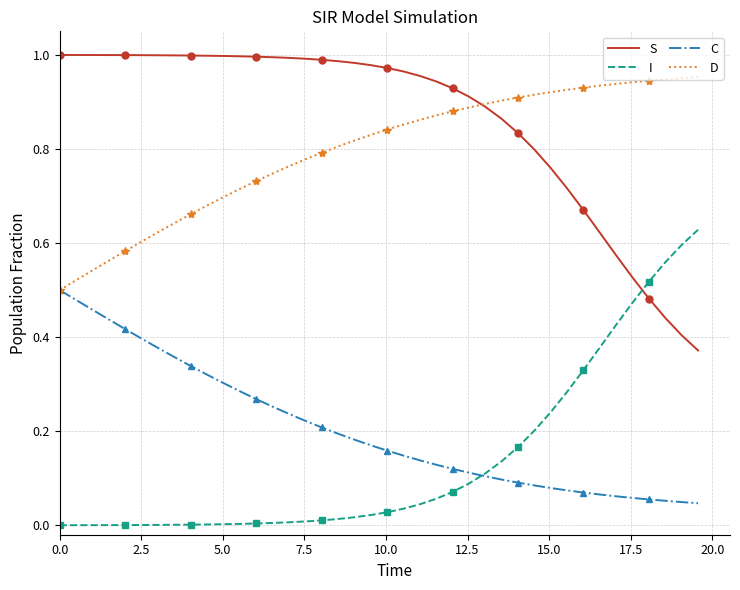

Count the number of data series in this chart.

4